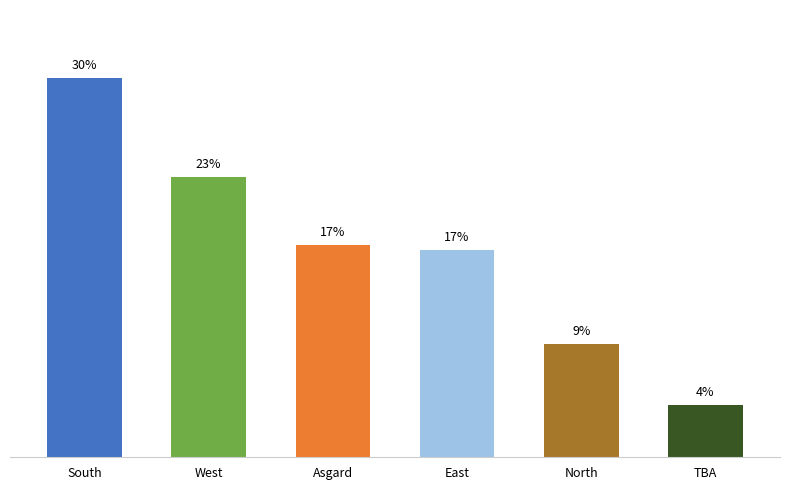

Reading left to right, what are all the values shown in this chart?

South=30.5	West=22.5	Asgard=17.0	East=16.7	North=9.1	TBA=4.2